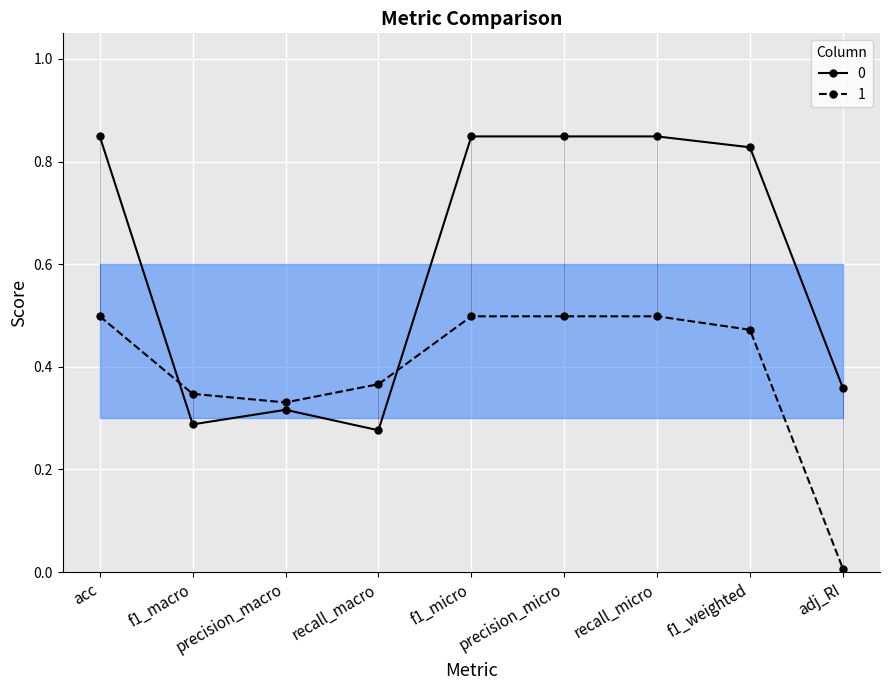

What is the difference between the second highest and minimum values in the 0 series?

0.6